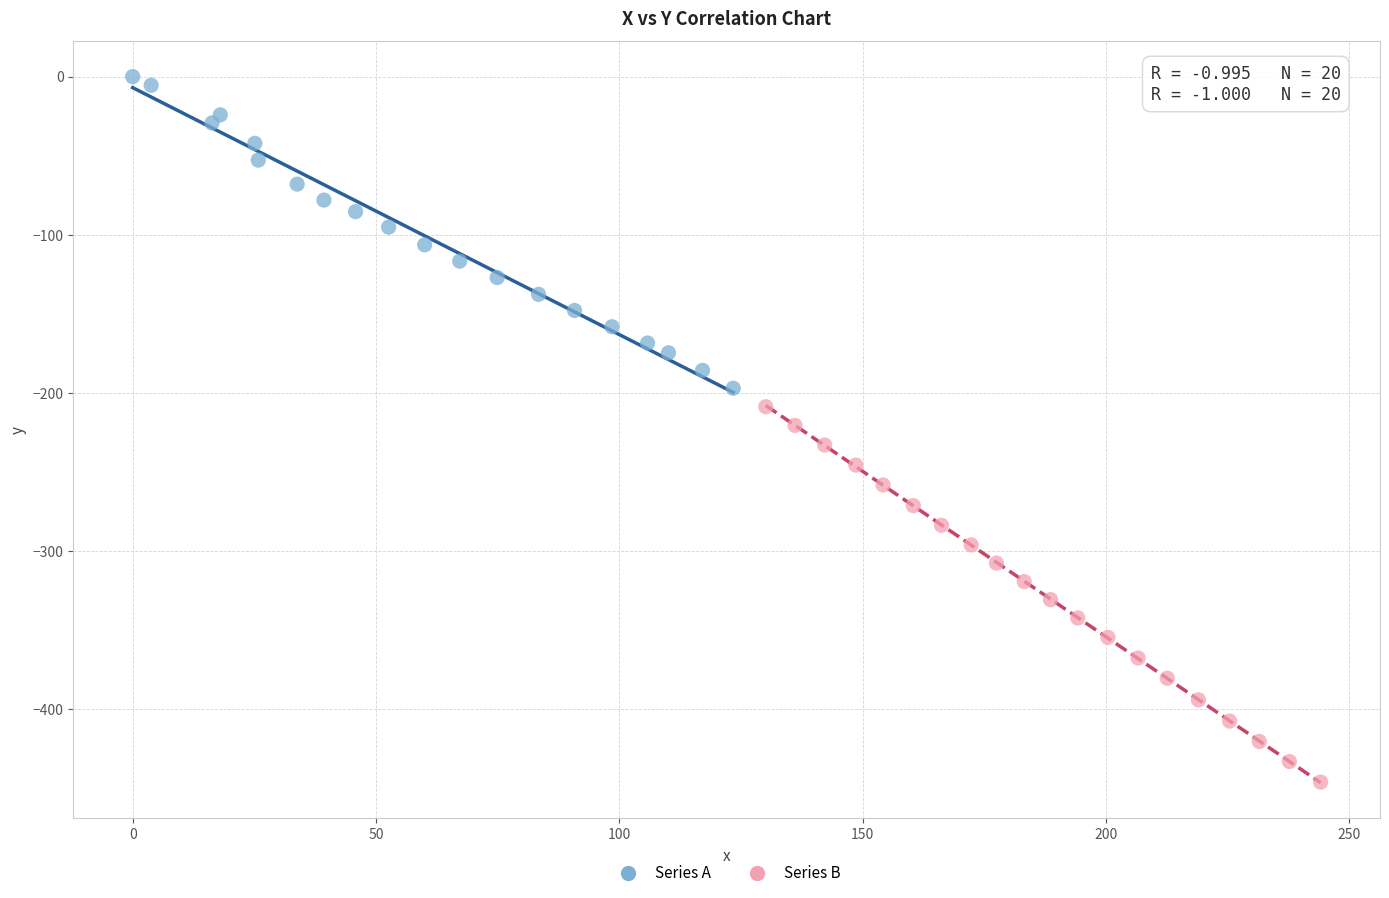

Which series reaches the maximum Y coordinate?

Series A